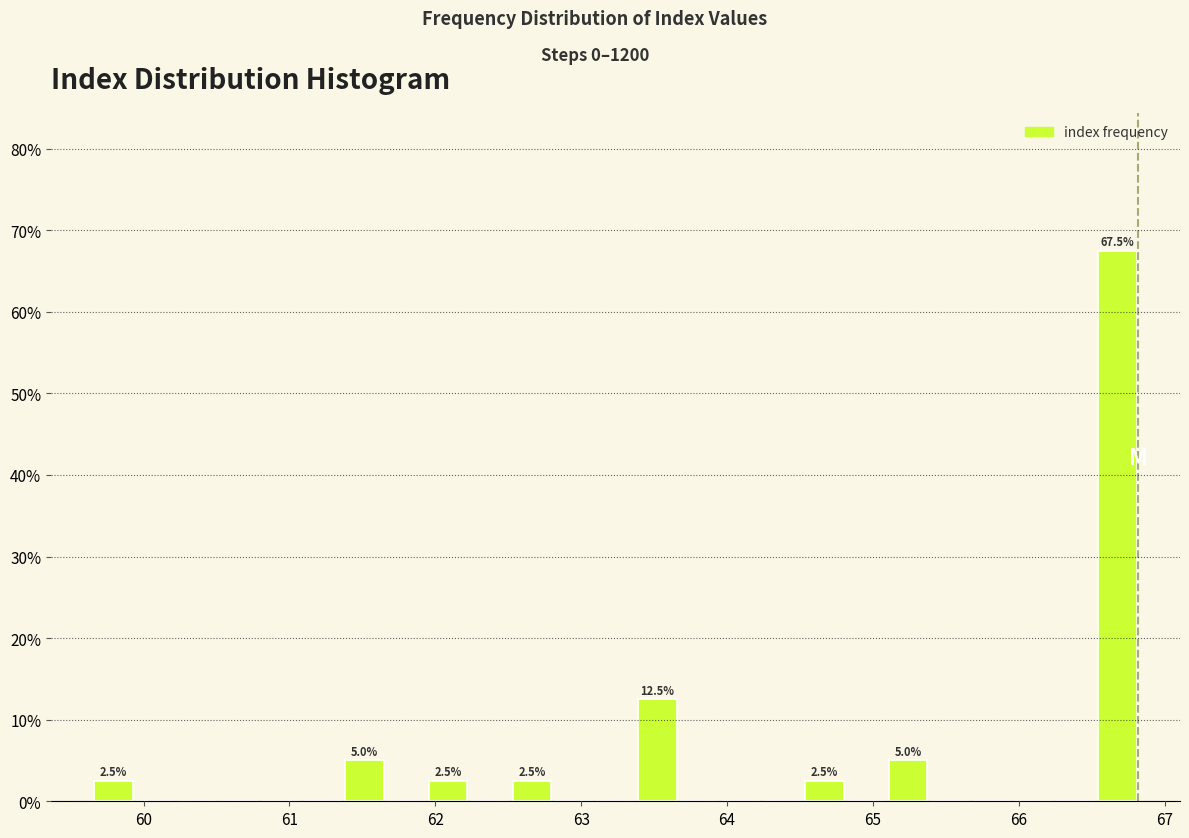

Around what value on the x-axis is the tallest bar? Give the approximate position of its centre, as read against the axis.

66.7